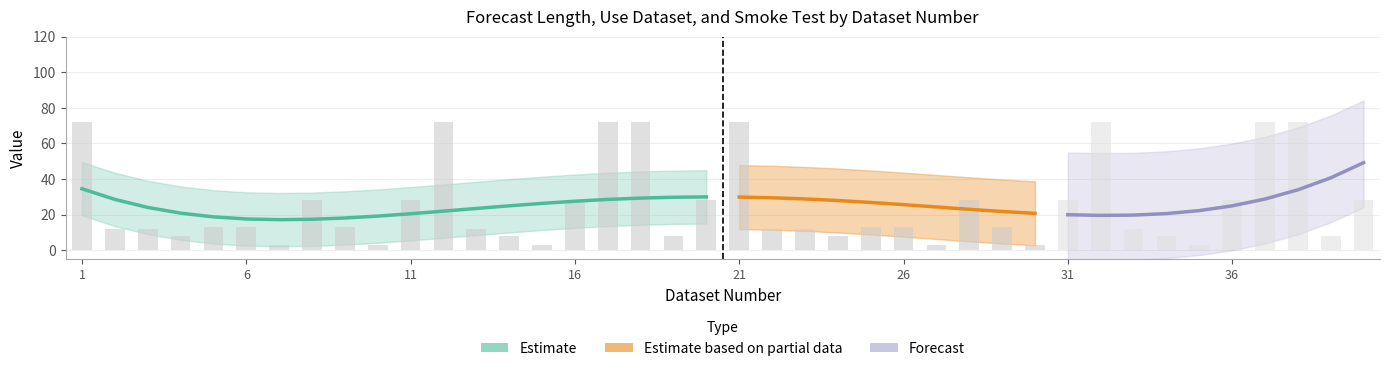

Are the bars grouped side by side (vs. stacked)?

Yes